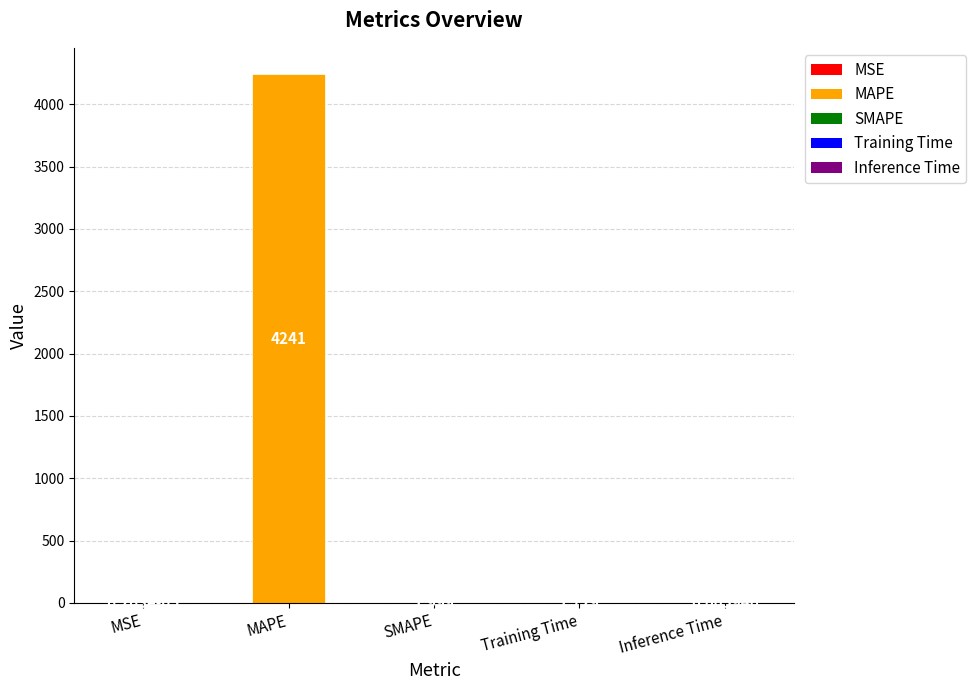

How many distinct data groups are displayed?

1